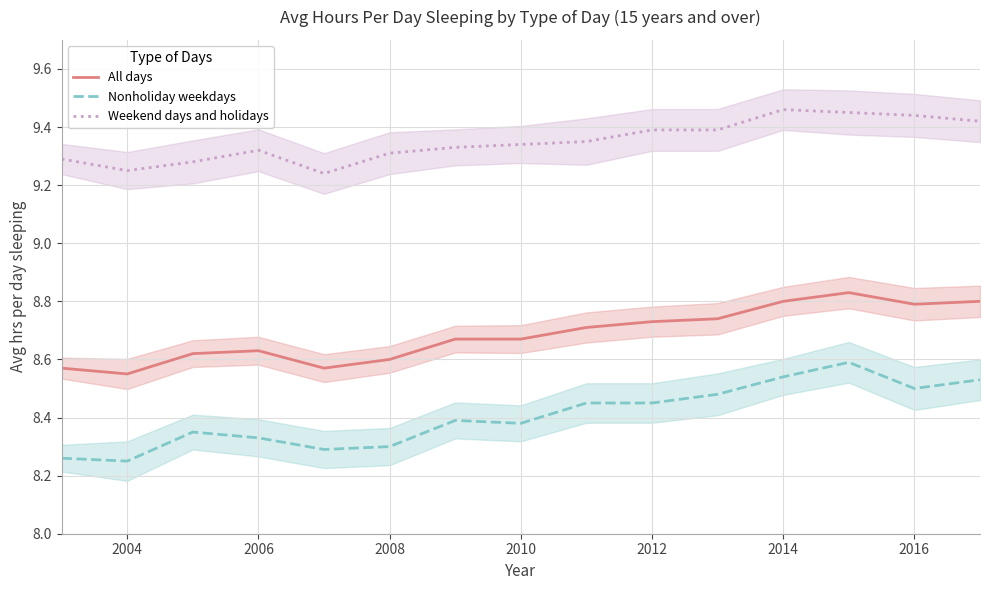

Which series has the largest total across all categories?

Weekend days and holidays